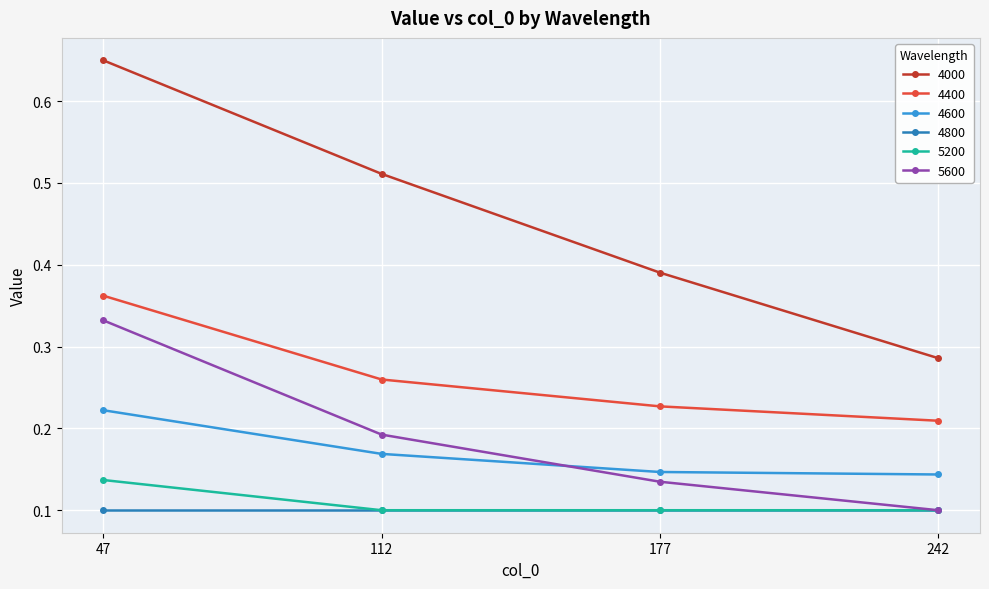

At which label does 4600 reach its peak?

47